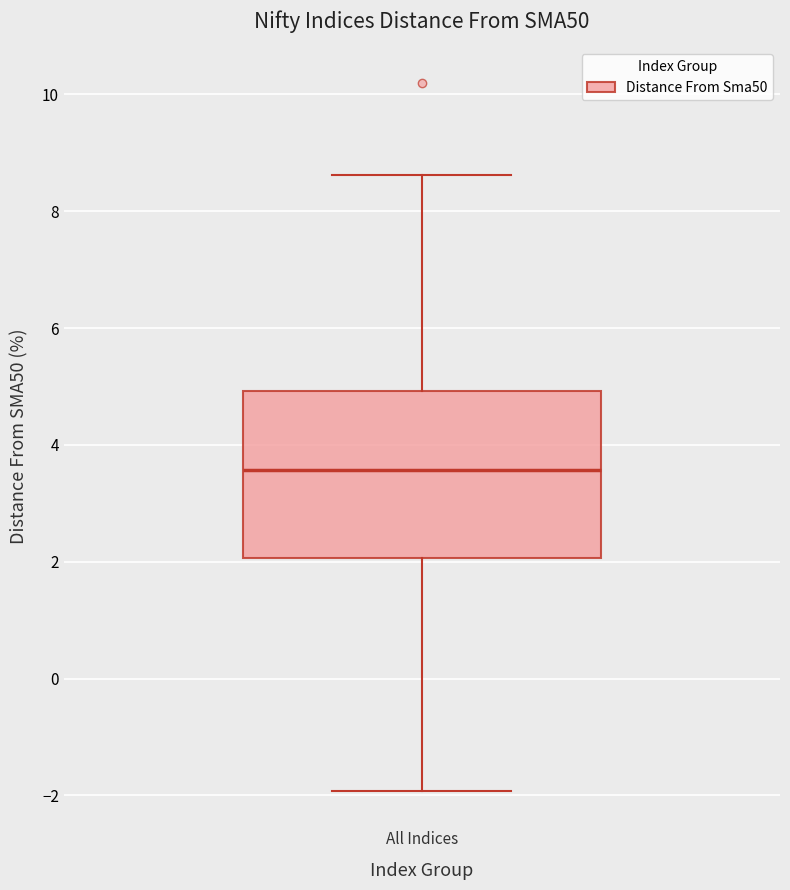

Transcribe this box plot: give where the median line is, the range the box spans, and where the two whiskers end, as read against the y-axis. The values are not printed on the chart, so give them approximately, as read against the axis.

median 3.6, box 2.0 to 5.0, whiskers -2.0 to 8.6